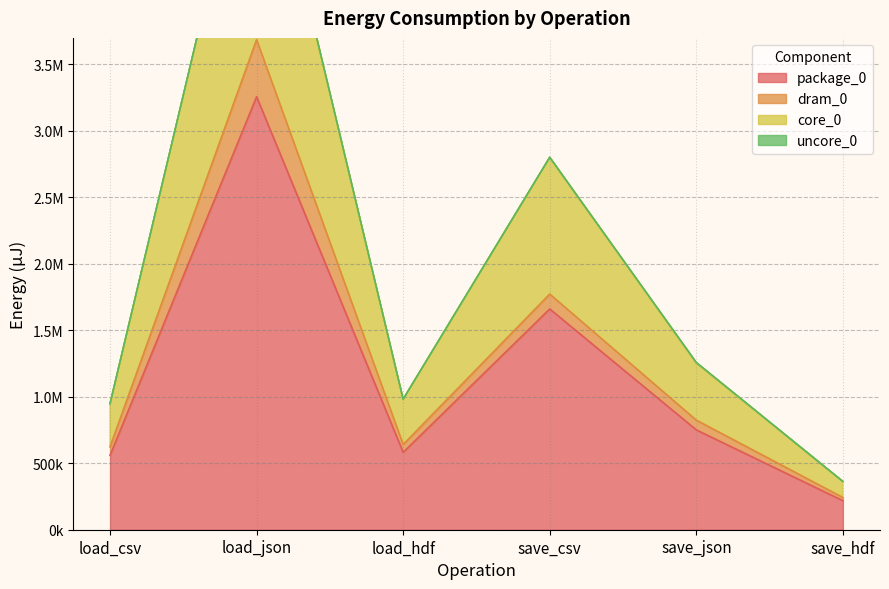

Count the number of categories in the chart.

6